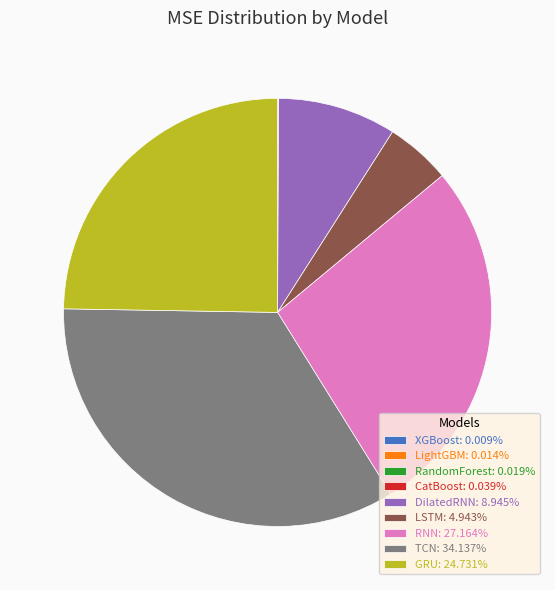

What is the largest slice in the pie chart?

TCN